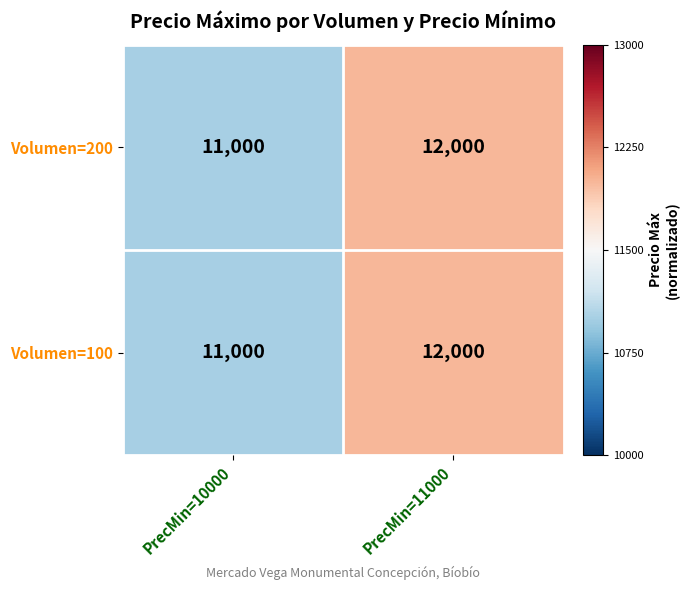

What is the difference between the maximum and minimum values in the Volumen=100 series?

1000